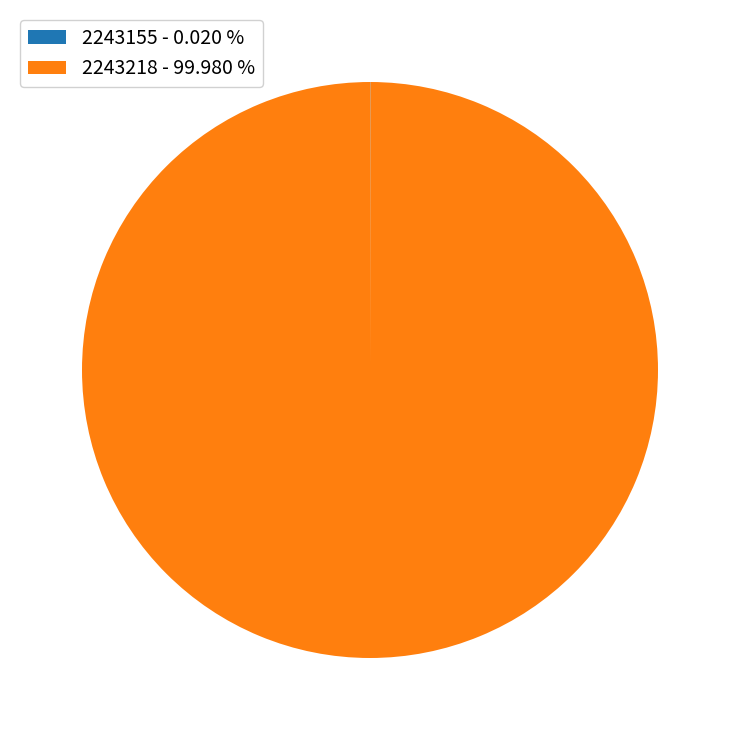

Does any single category account for the majority?

Yes